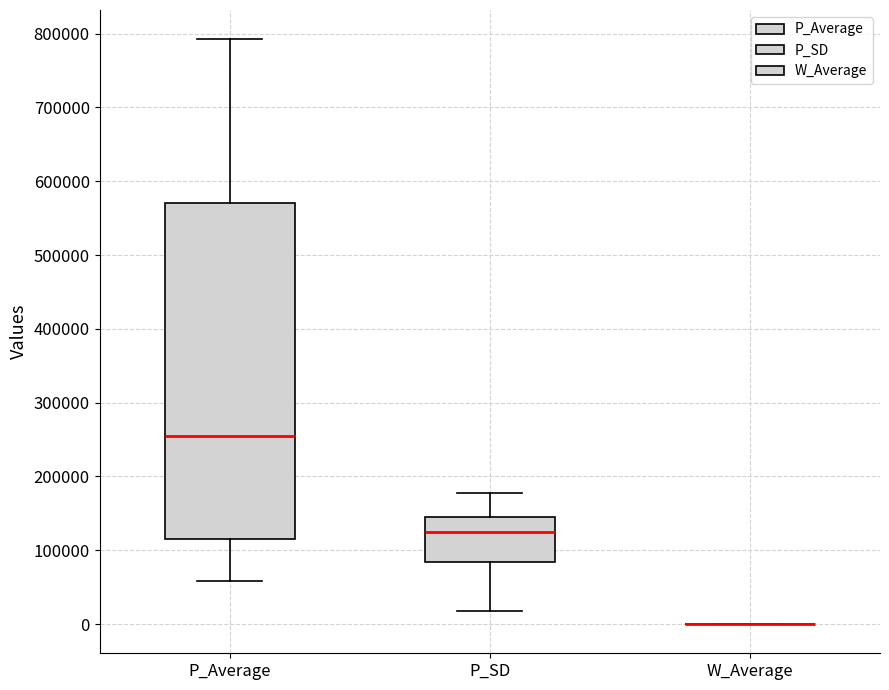

Reading left to right, transcribe this box plot: for each box, give where its median line is, the range the box spans, and where its two whiskers end, as read against the y-axis. The values are not printed on the chart, so give them approximately, as read against the axis.

P_Average: median 250000, box 120000 to 570000, whiskers 60000 to 790000
P_SD: median 120000, box 80000 to 150000, whiskers 20000 to 180000
W_Average: box collapsed to a line at 0, whiskers 0 to 0